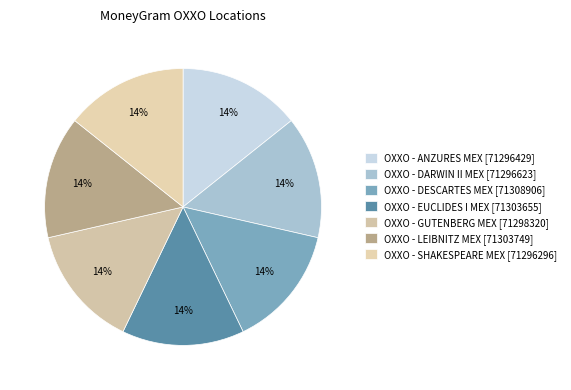

Does any single category account for the majority?

No